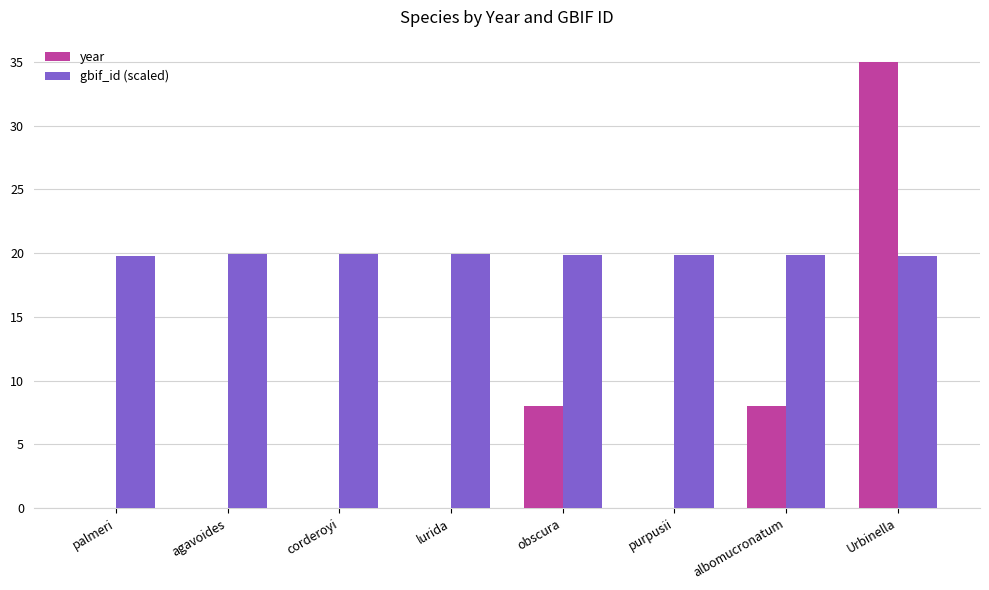

Count the year values in the range 0 to 8.

7